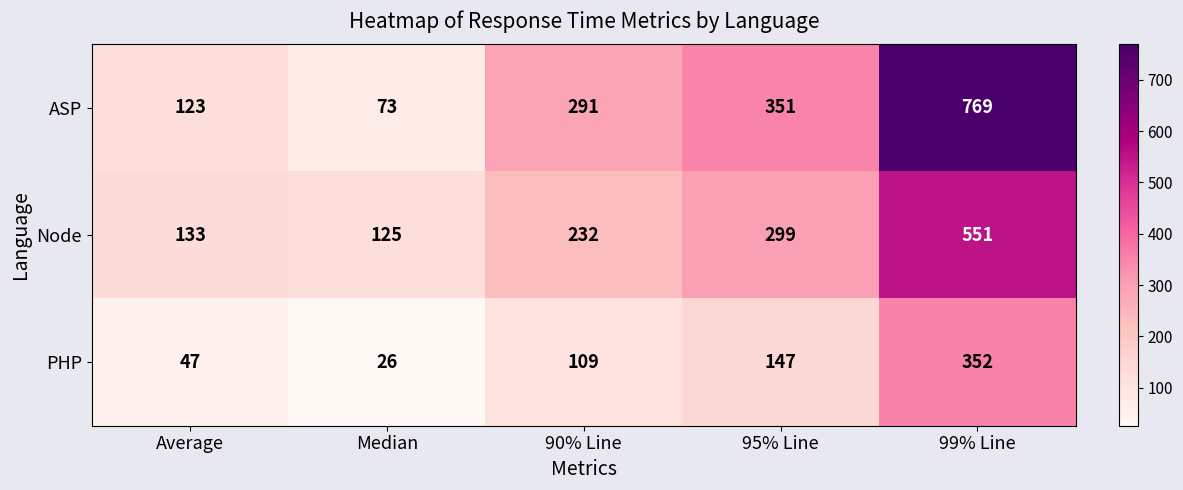

Between Average and Median, which series saw the biggest shift?

ASP